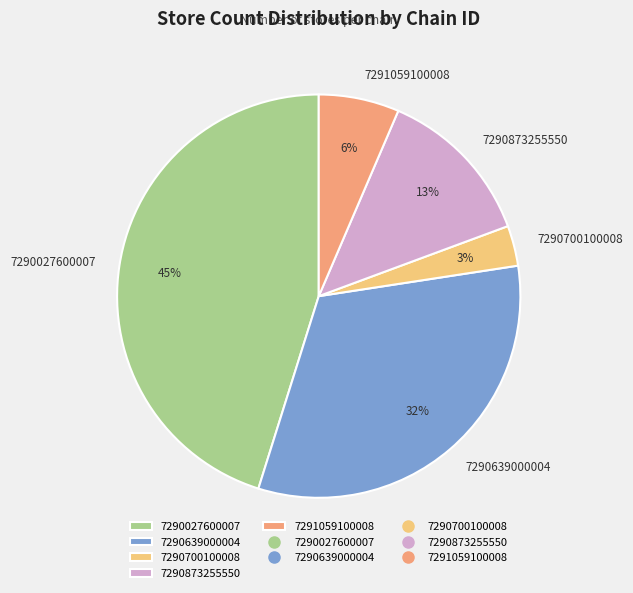

What percentage is the 7290700100008 slice, to the nearest percent?

3%